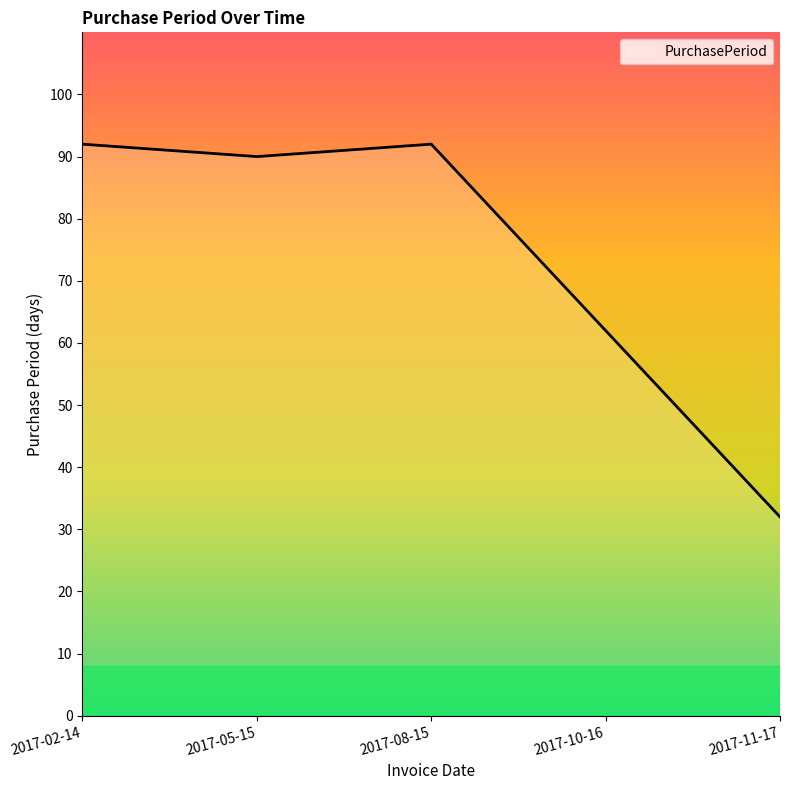

Reading left to right, what are all the values shown in this chart?

2017-02-14=92	2017-05-15=90	2017-08-15=92	2017-10-16=62	2017-11-17=32